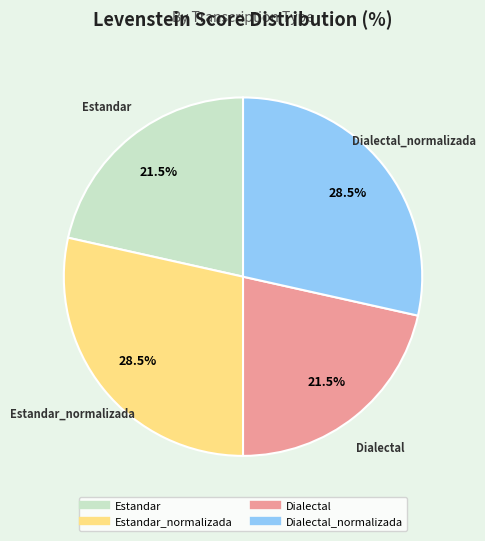

Does any single category account for the majority?

No